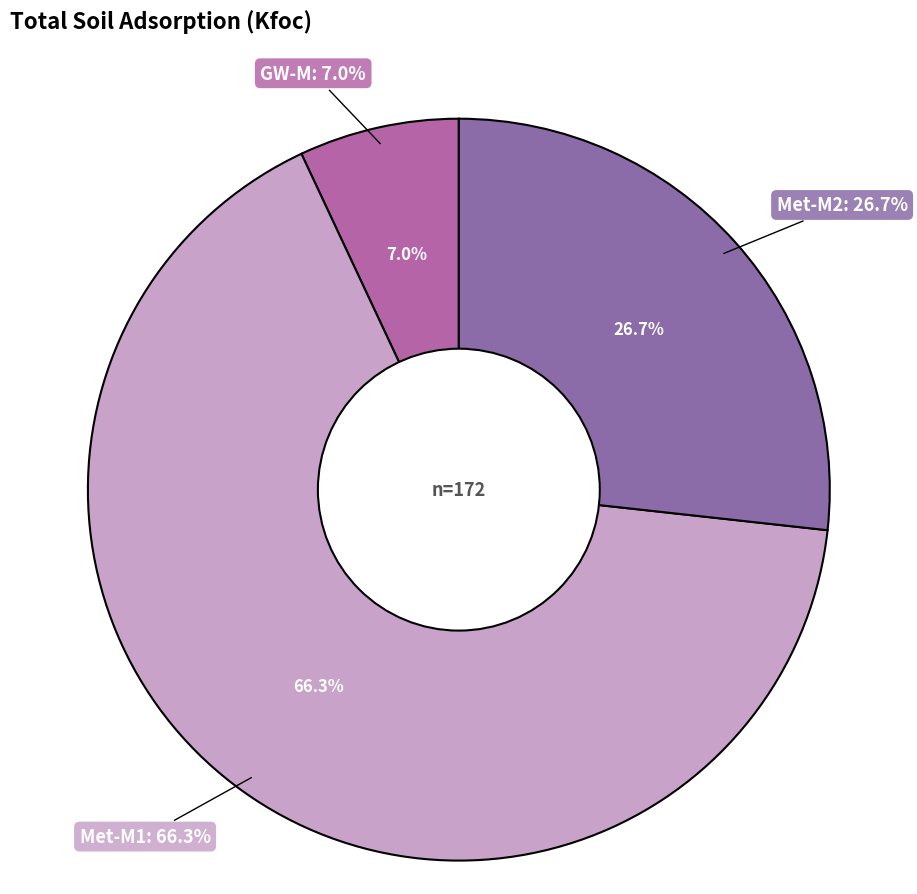

What portion of the pie excludes GW-M?

93.0%